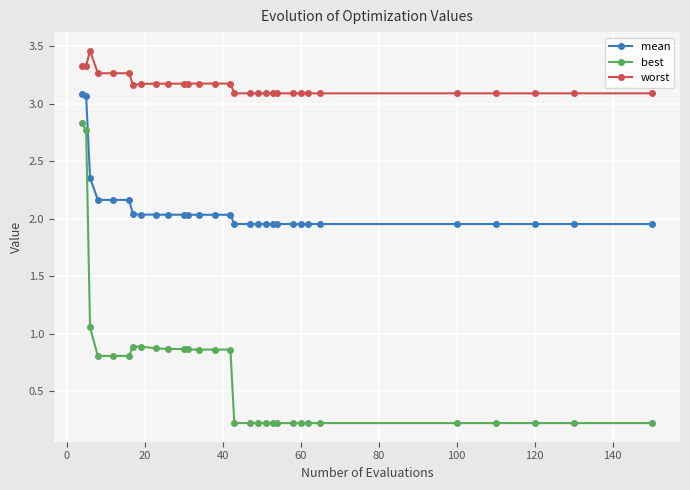

True or false: best and mean intersect in this chart.

False